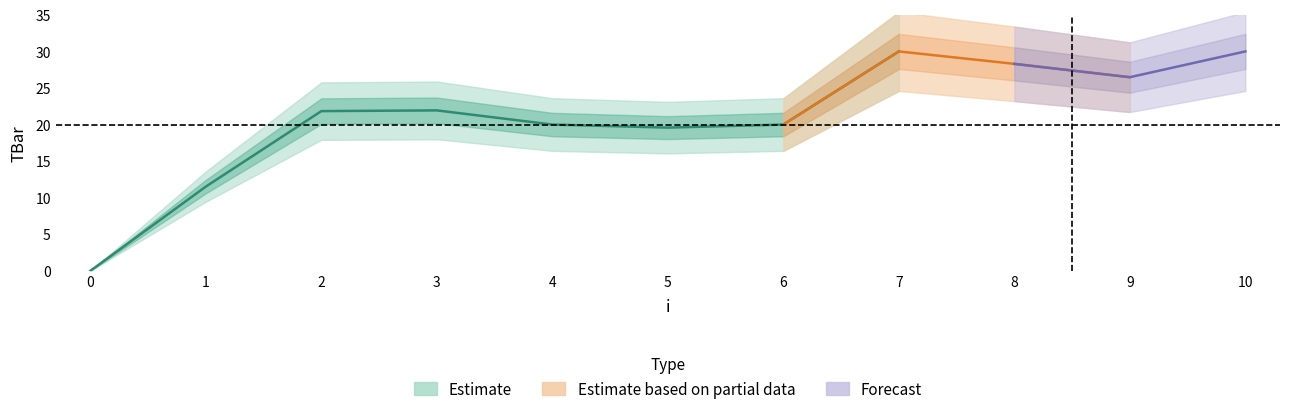

What is the approximate value at 2?

21.8